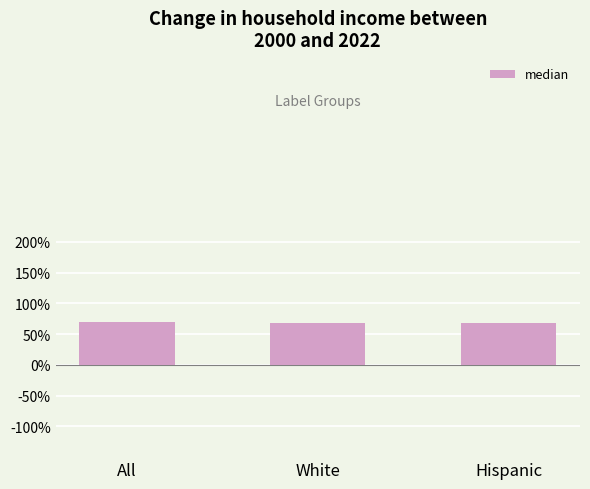

Are the bars horizontal?

No